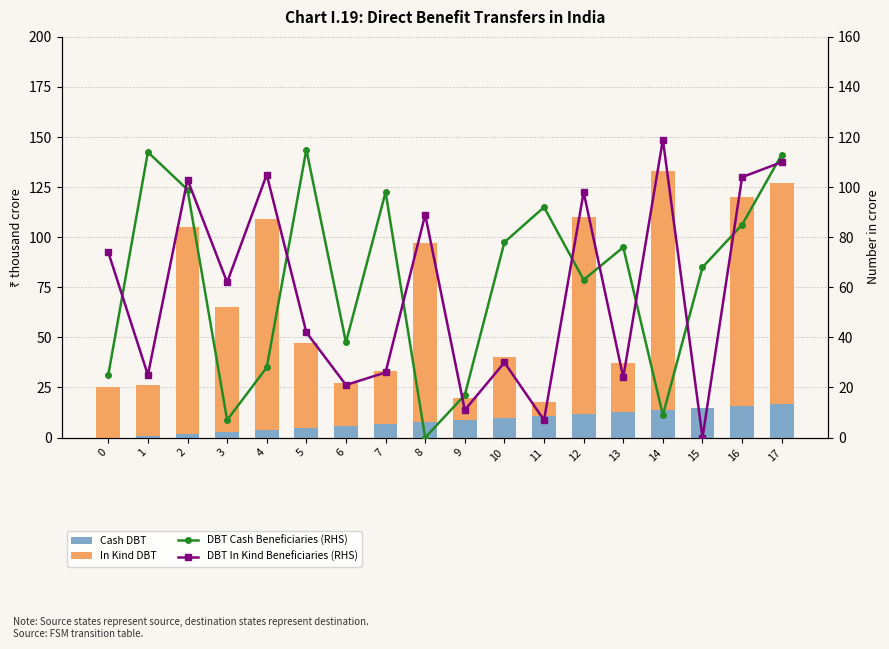

How many groups of bars are there?

18